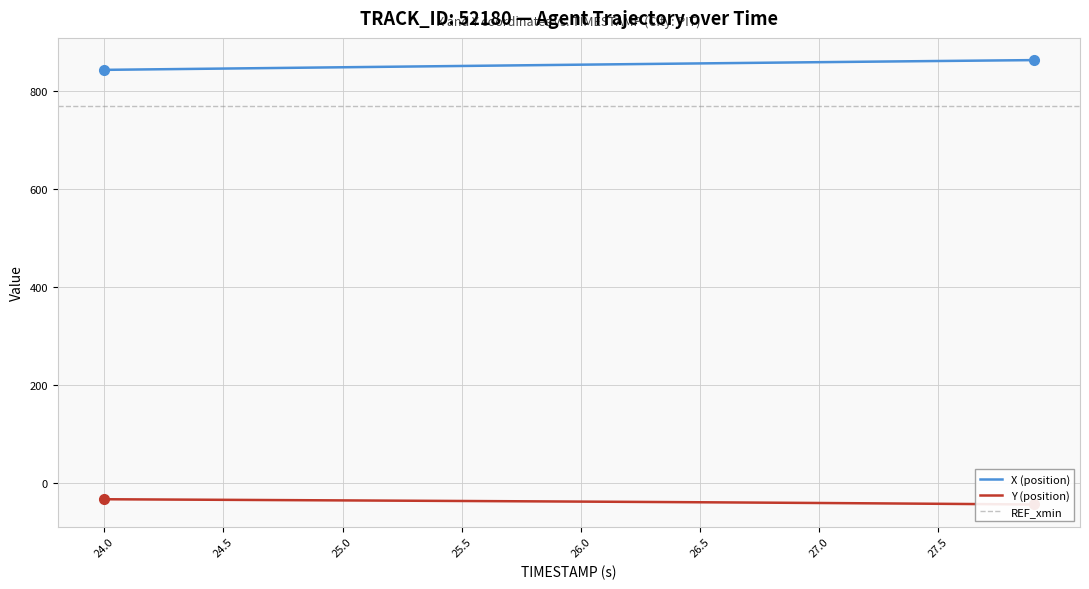

Which series has the widest spread of values?

X (position)